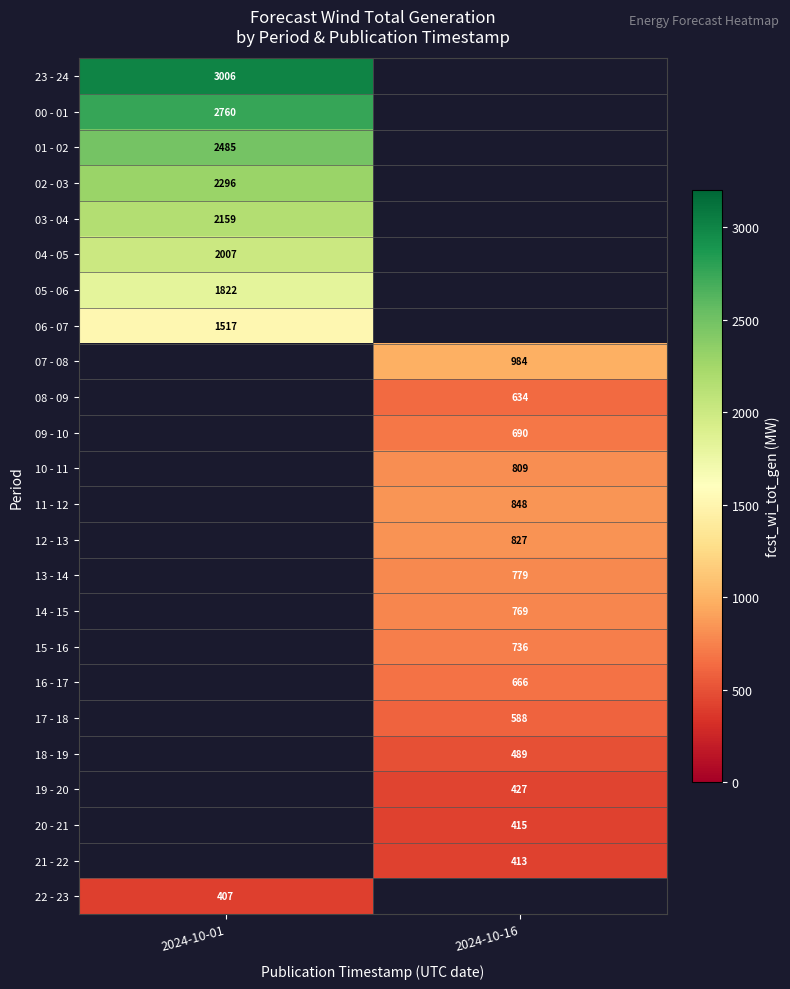

True or false: 08 - 09 has a value of 634 at 2024-10-16.

True